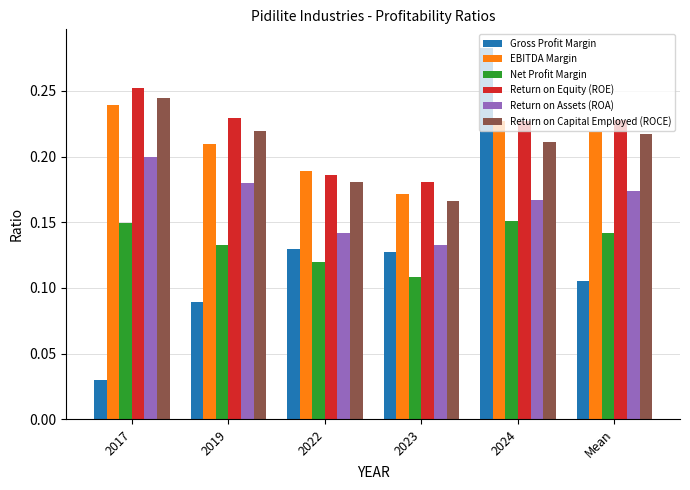

At which category is the sum across all series the highest?

2024